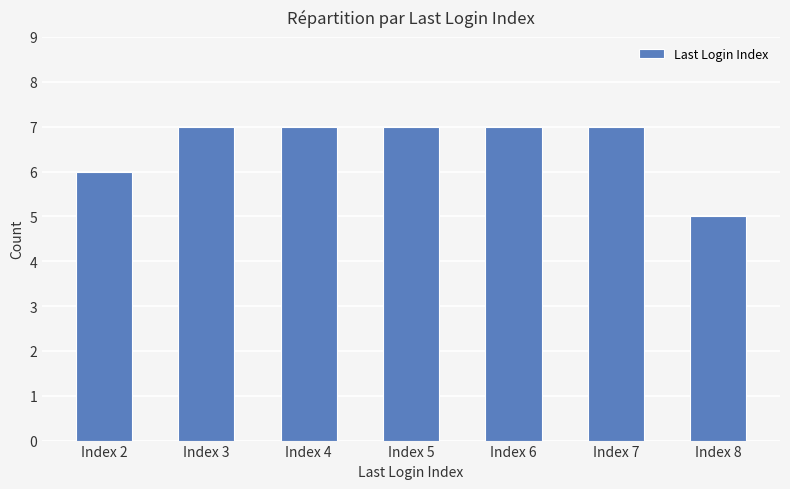

Are the bars horizontal?

No